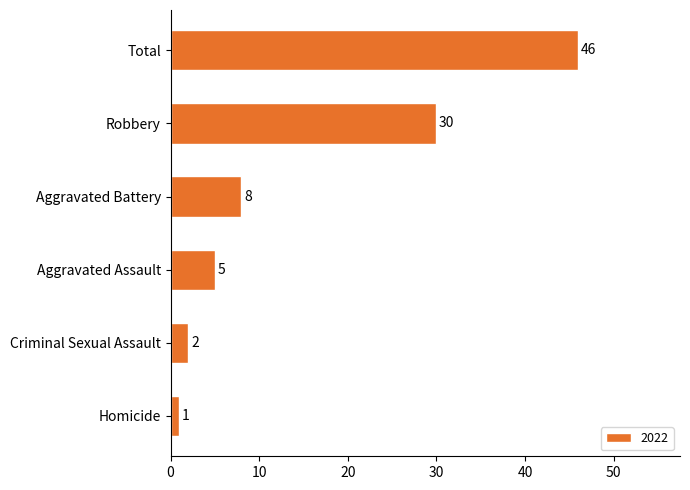

Are the bars horizontal?

Yes